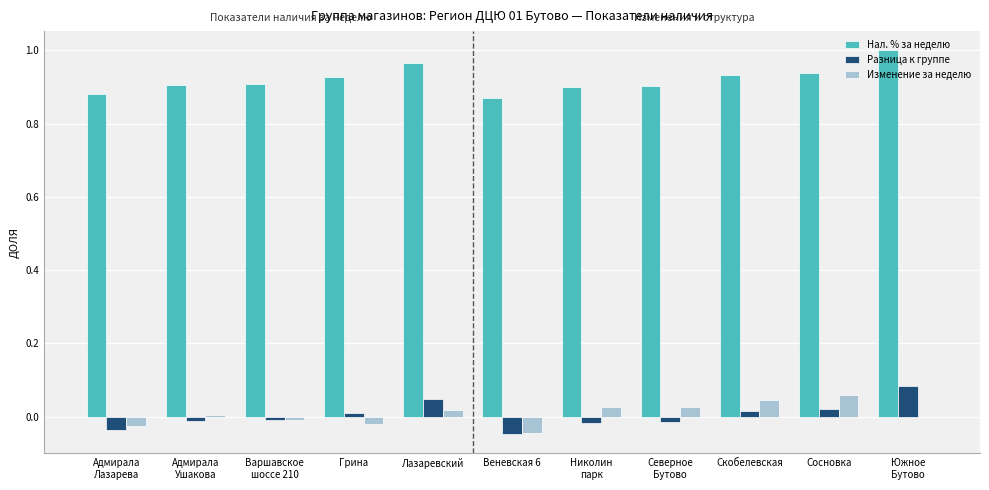

Is it true that Разница к группе equals 0.0 at Сосновка?

True